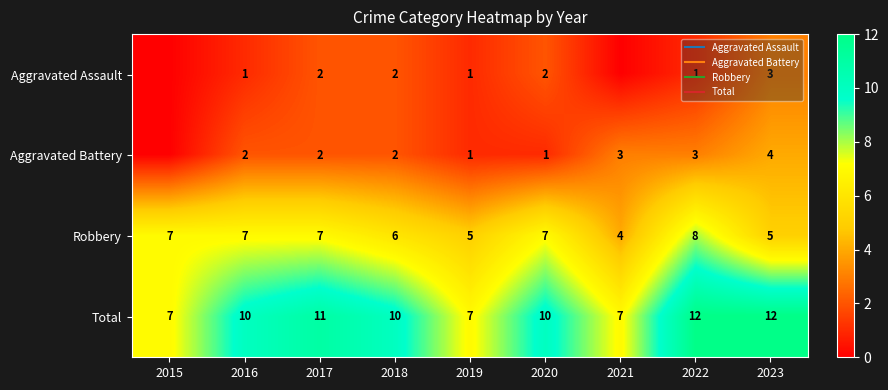

What is the maximum value for Aggravated Assault?

3